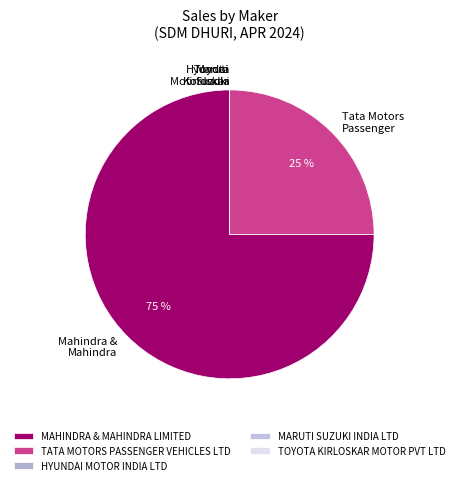

Which slice is the smallest?

HYUNDAI MOTOR INDIA LTD